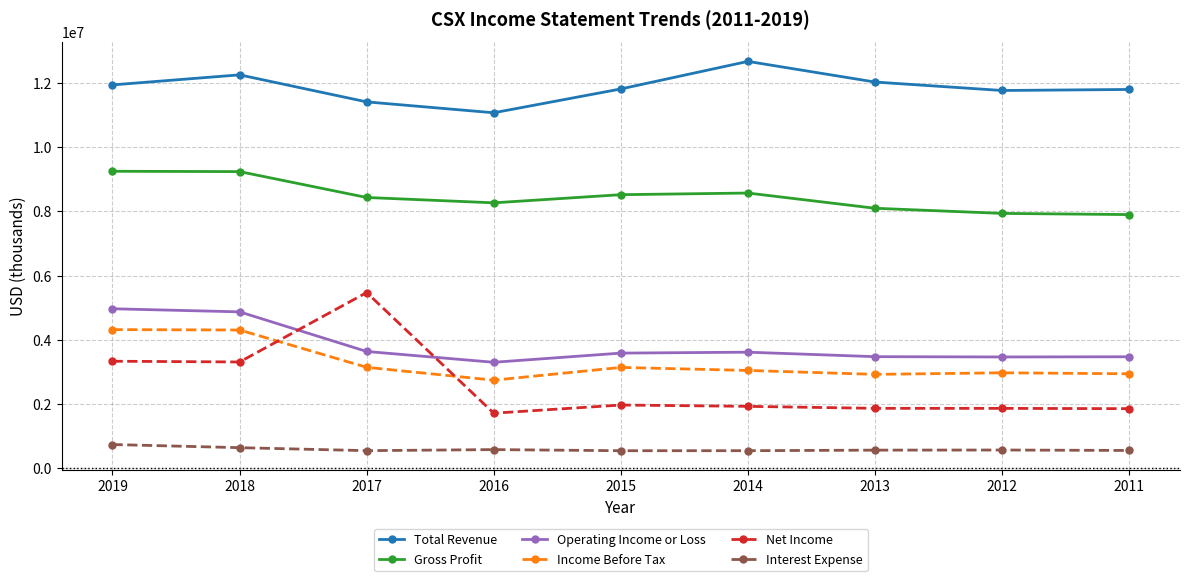

True or false: Net Income has more than 0 points higher than both neighbors.

True